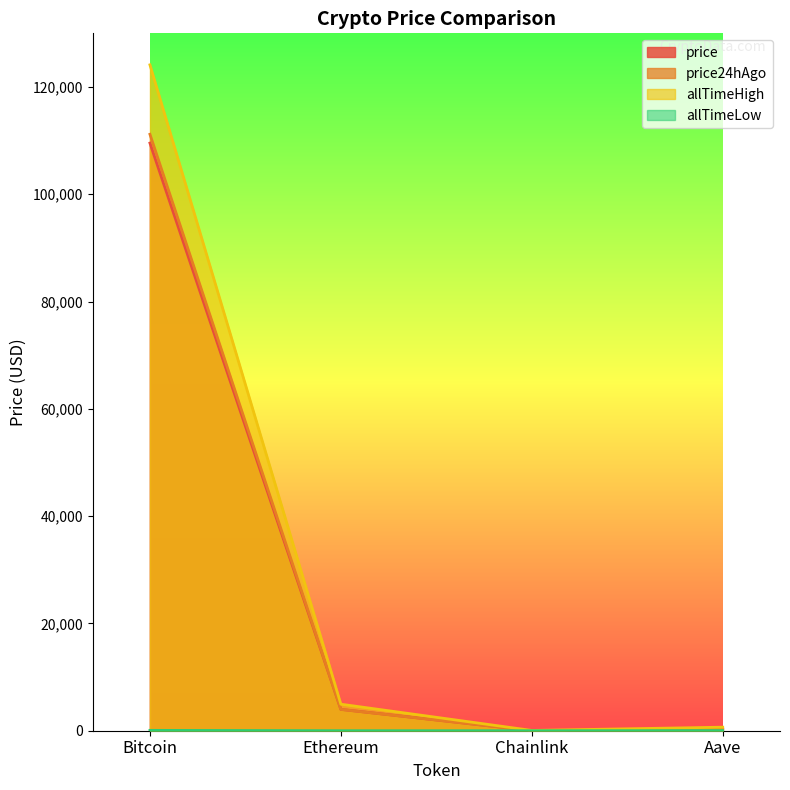

Reading left to right, list all the values displayed in this chart.

price: 109540.0	3980.4	20.7	267.5
price24hAgo: 111183.0	3972.4	20.6	265.6
allTimeHigh: 124128.0	4946.1	52.7	661.7
allTimeLow: 67.8	0.4	0.1	26.0